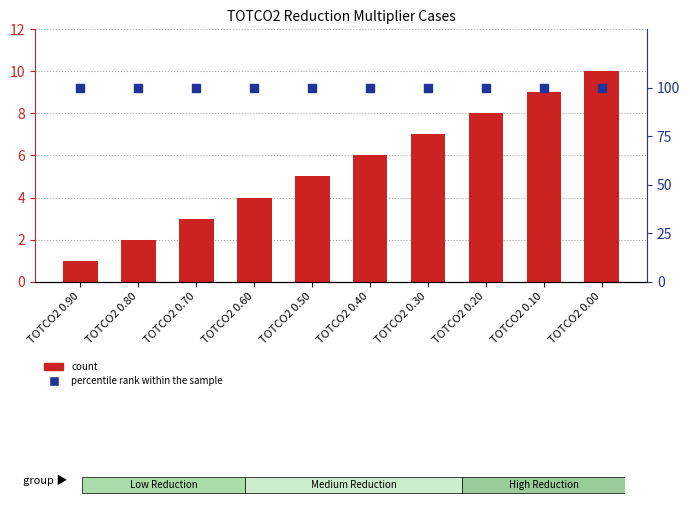

Is the value of count at TOTCO2 0.20 greater than the value of percentile rank within the sample at TOTCO2 0.30?

No